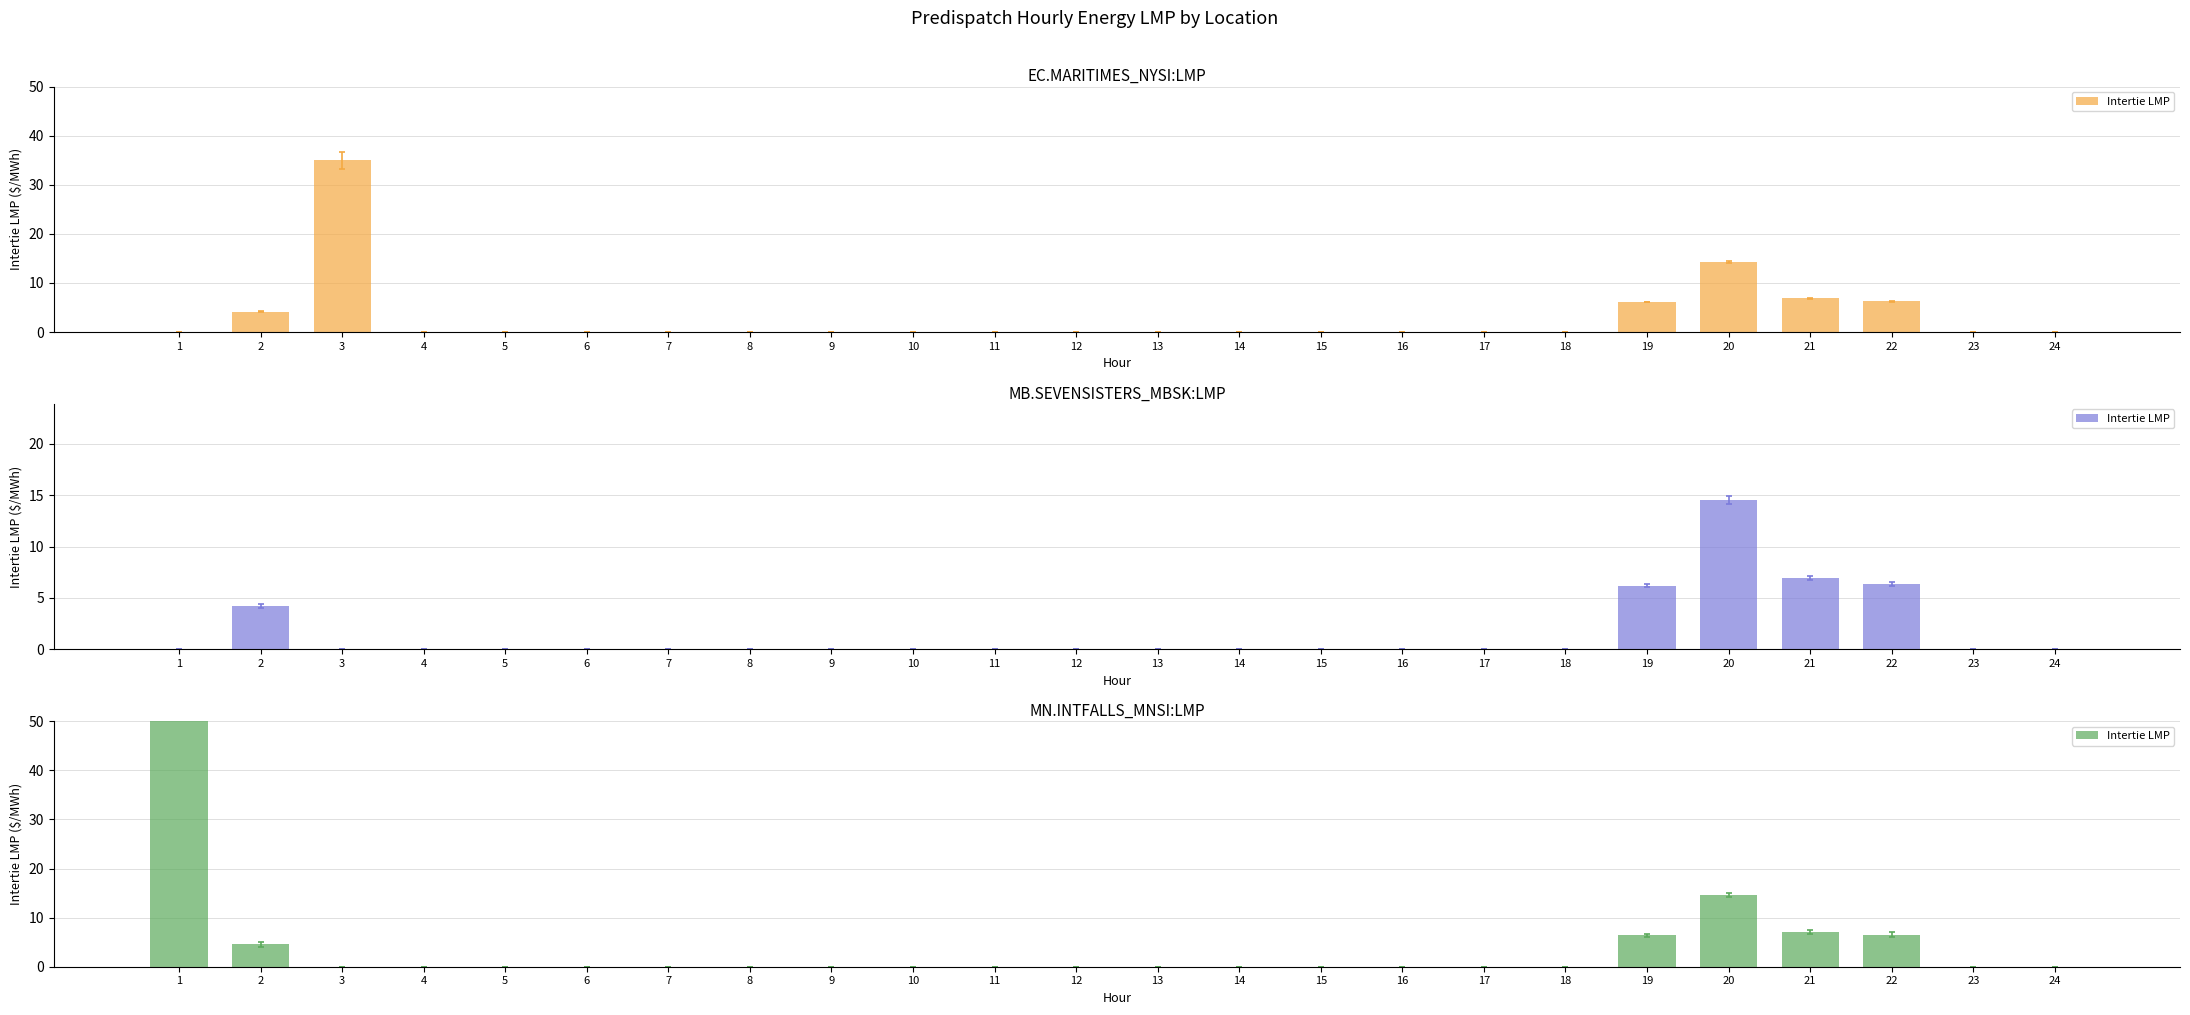

Reading left to right, list all the values displayed in this chart.

1=331.6	2=4.6	3=0.0	4=0.0	5=0.0	6=0.0	7=0.0	8=0.0	9=0.0	10=0.0	11=0.0	12=0.0	13=0.0	14=0.0	15=0.0	16=0.0	17=0.0	18=0.0	19=6.4	20=14.6	21=7.1	22=6.5	23=0.0	24=0.0